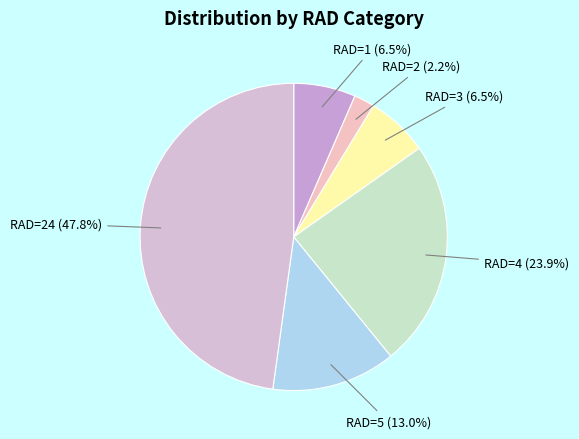

How many segments does this pie chart have?

6